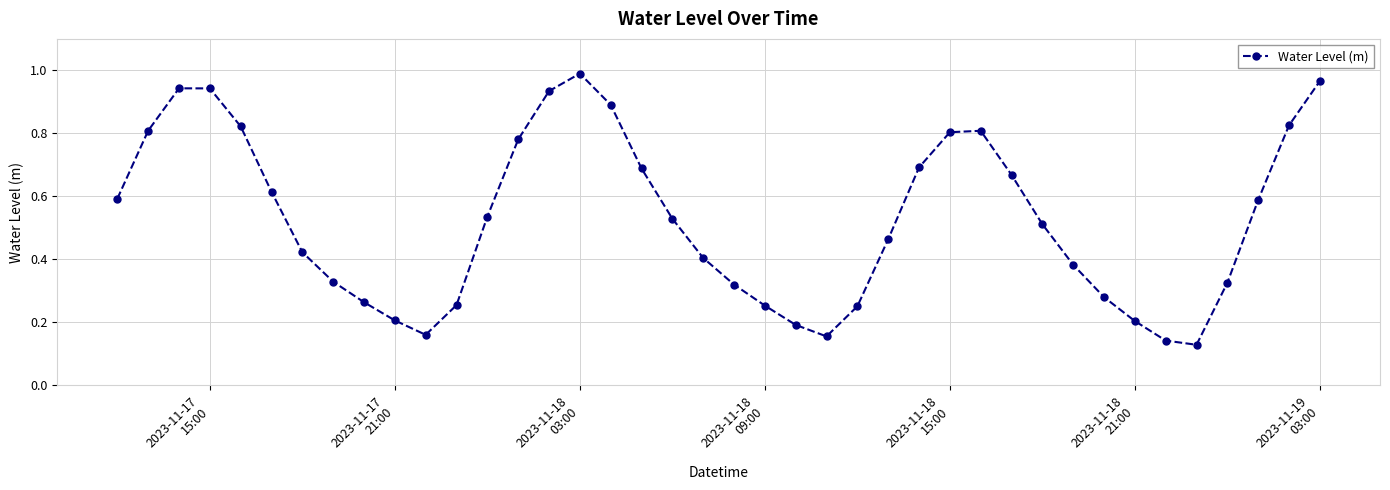

How many lines are shown in the chart?

1